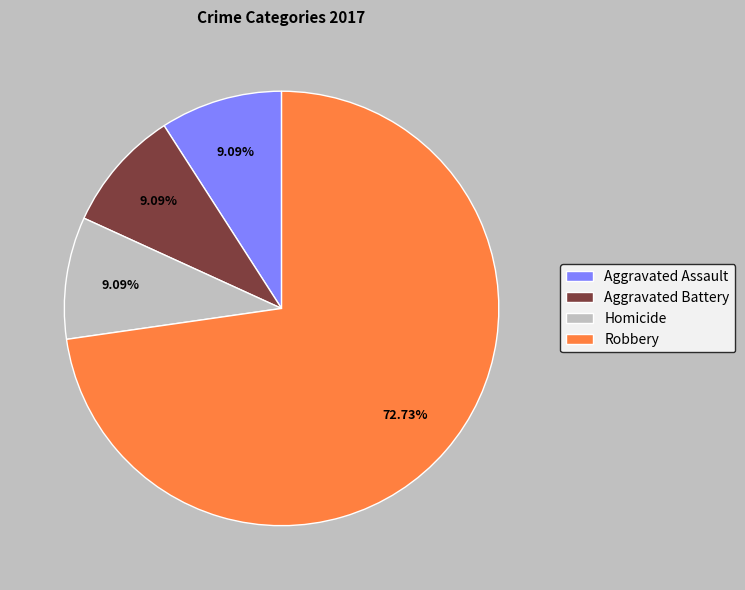

Between Homicide and Robbery, which is larger?

Robbery